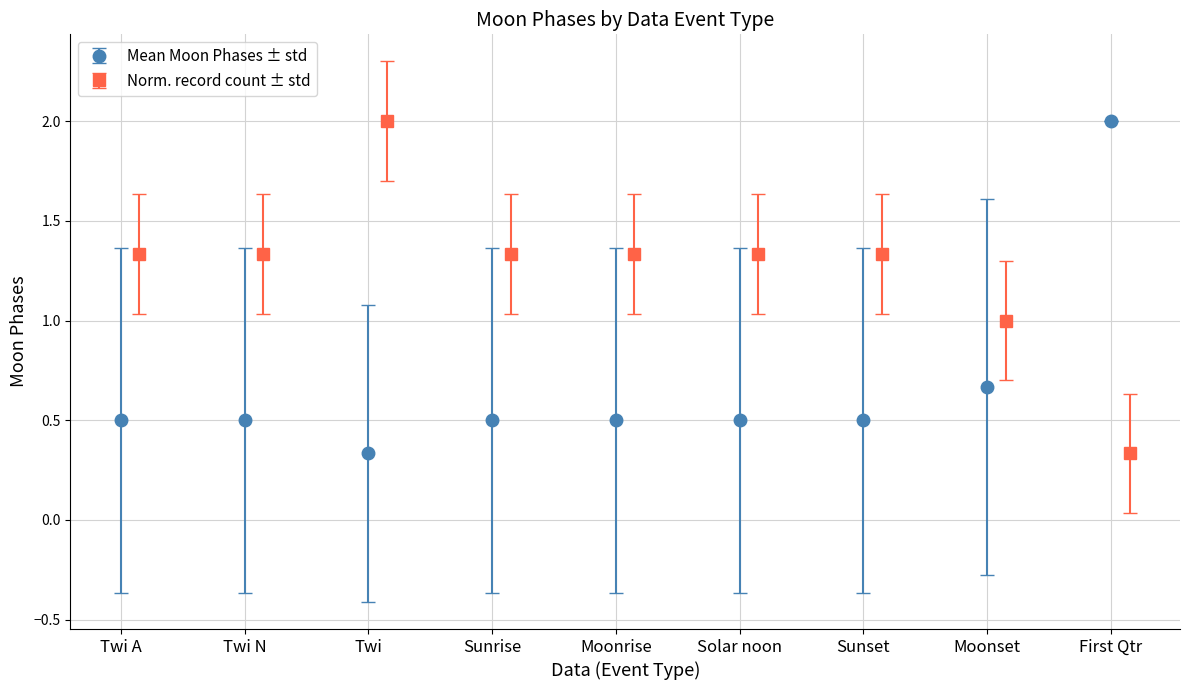

At which label does Mean Moon Phases ± std reach its peak?

First Qtr